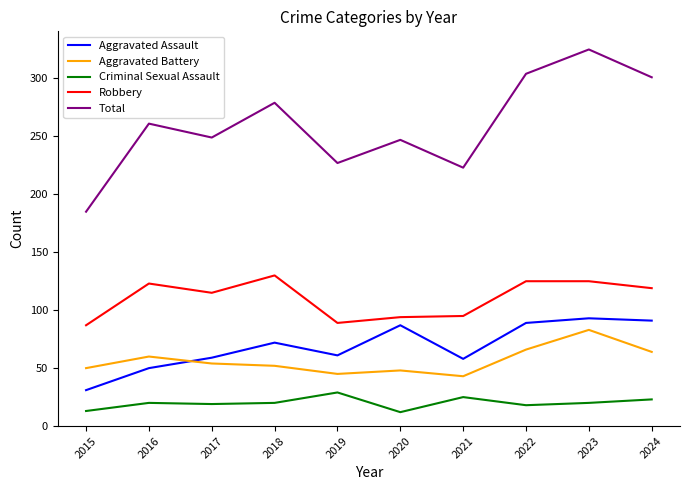

Which category has the highest value in the Robbery series?

2018